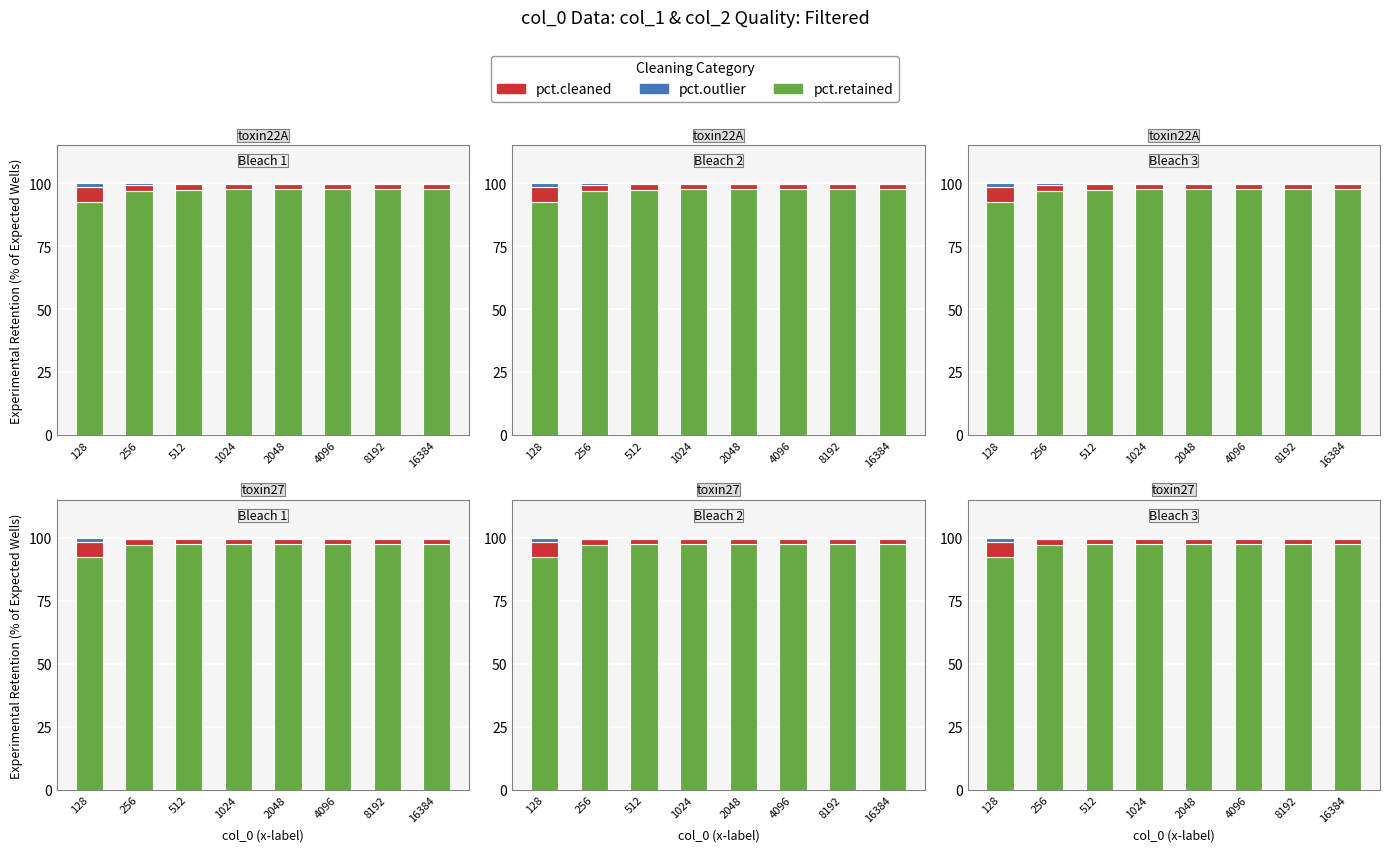

Which series has the largest total across all categories?

pct.retained